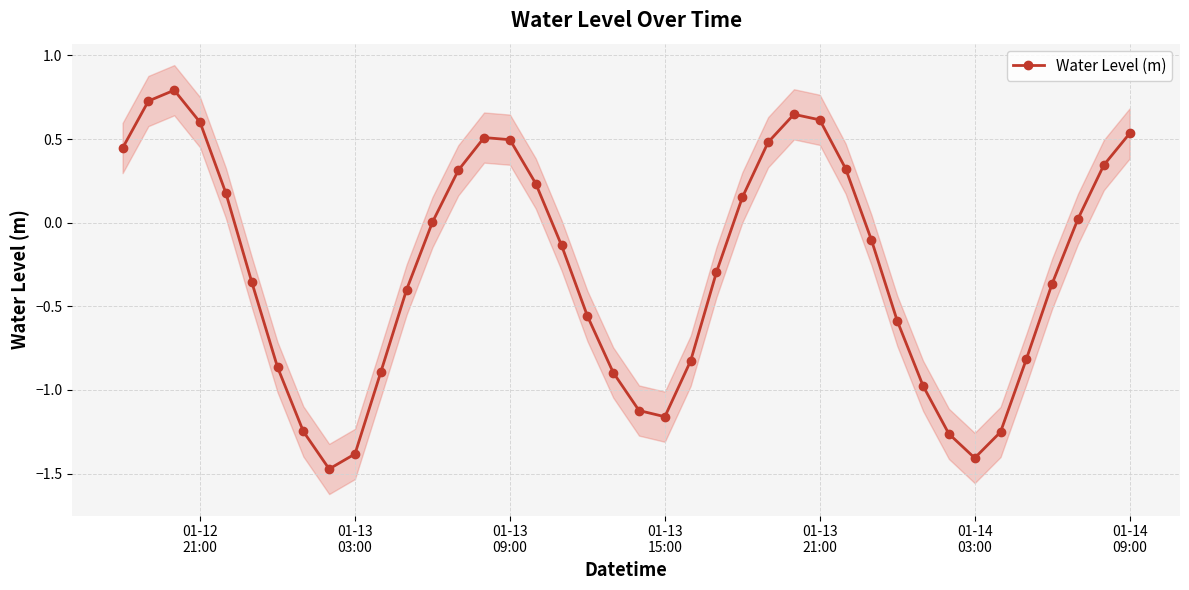

How many points are lower than both their immediate neighbors (excluding endpoints)?

3